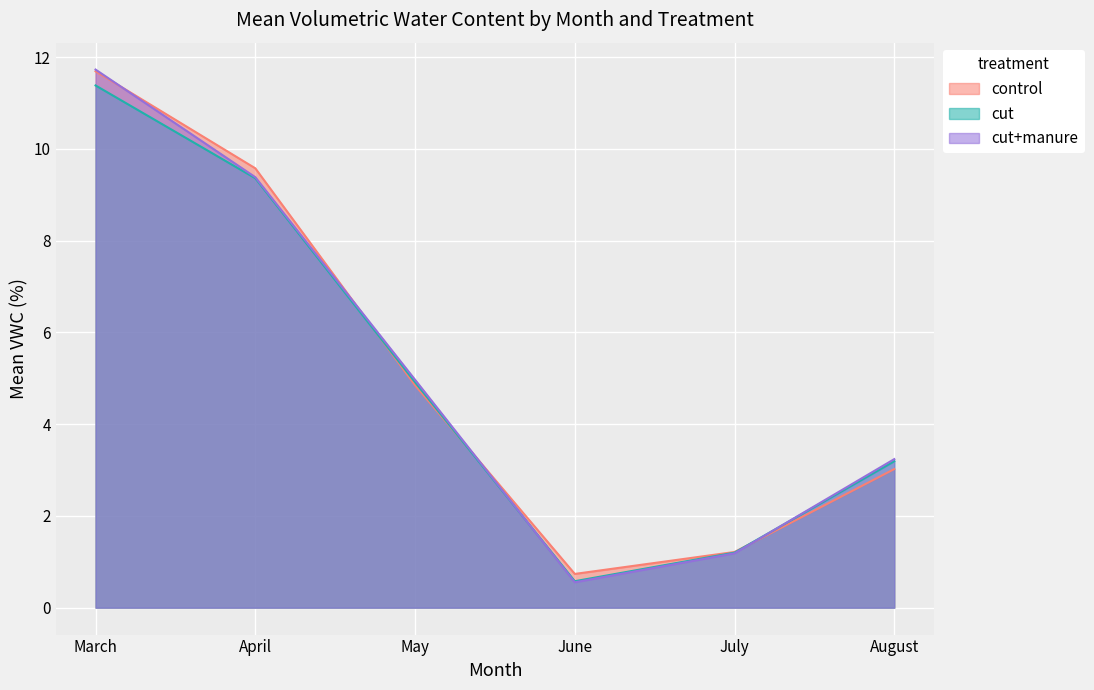

The value of cut+manure at April is 9.4. True or false?

True